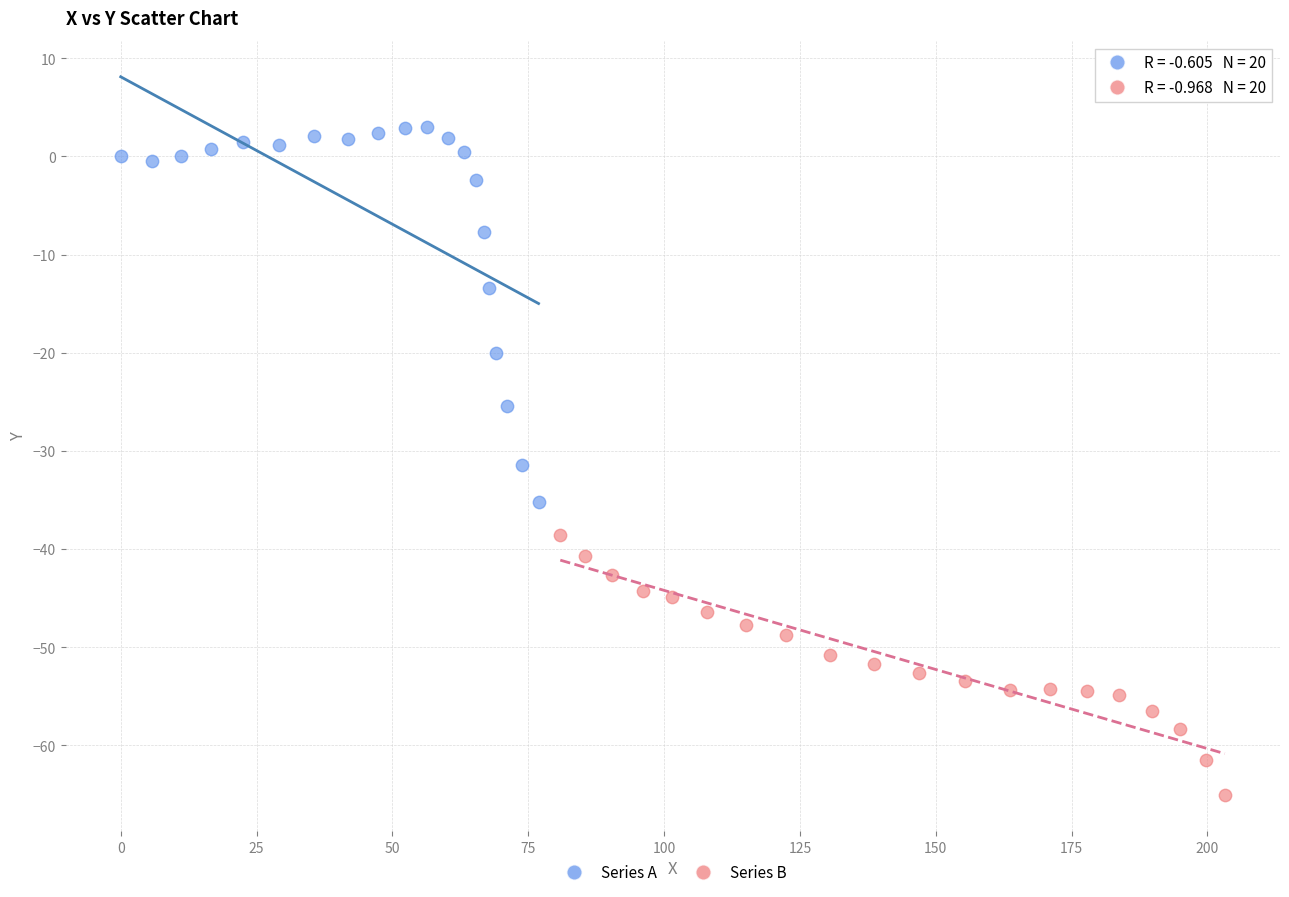

Which series contains the lowest Y value?

Series B